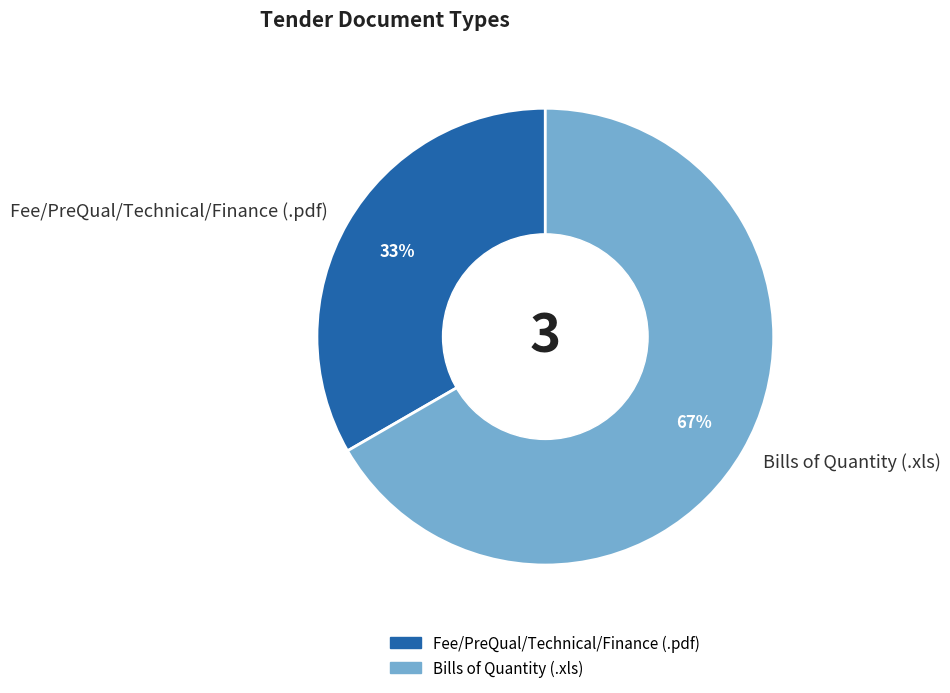

Which slice represents more than half of the pie?

Bills of Quantity (.xls)